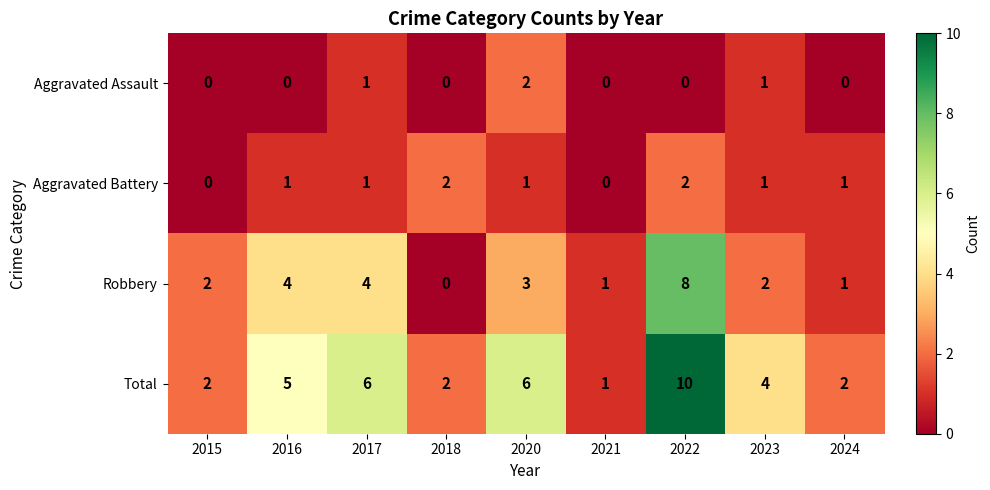

How many values in Aggravated Assault are above zero?

3